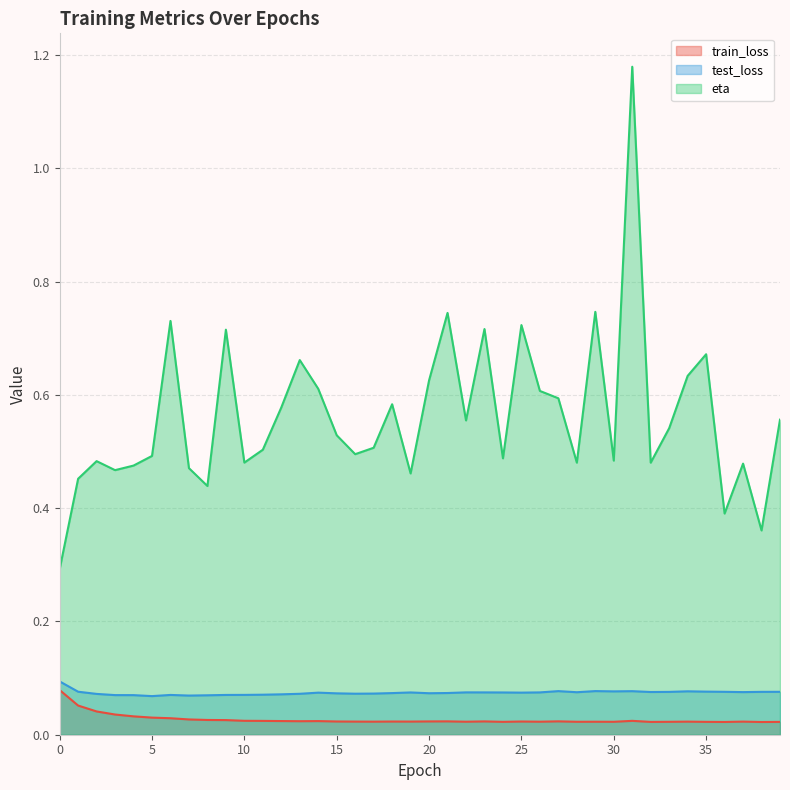

List the series in order of their peak value, highest first.

eta, test_loss, train_loss